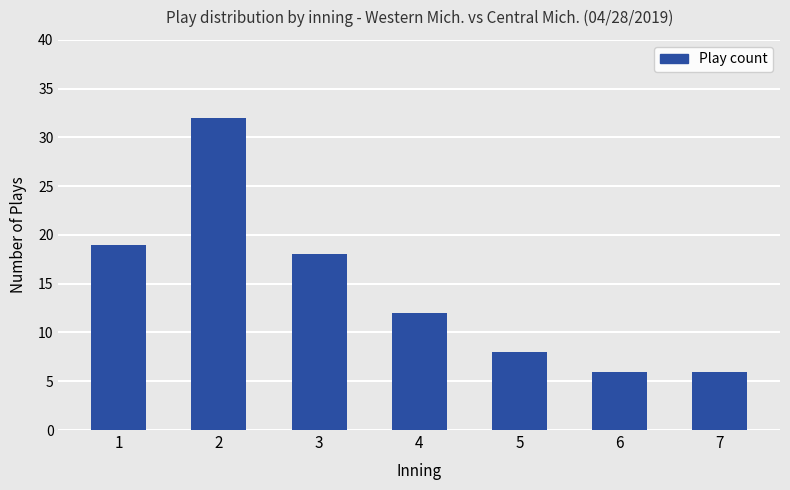

What is the change in value from 2 to 3?

-14